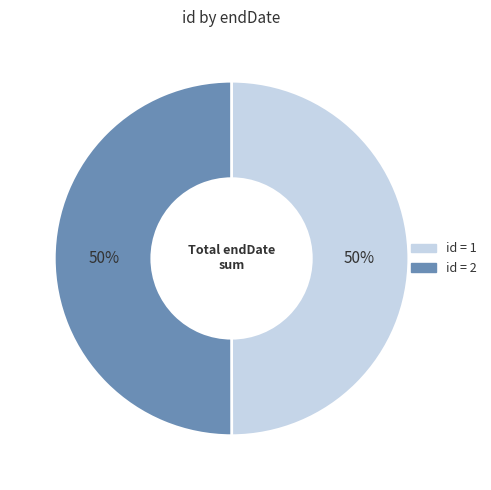

How many segments does this pie chart have?

2